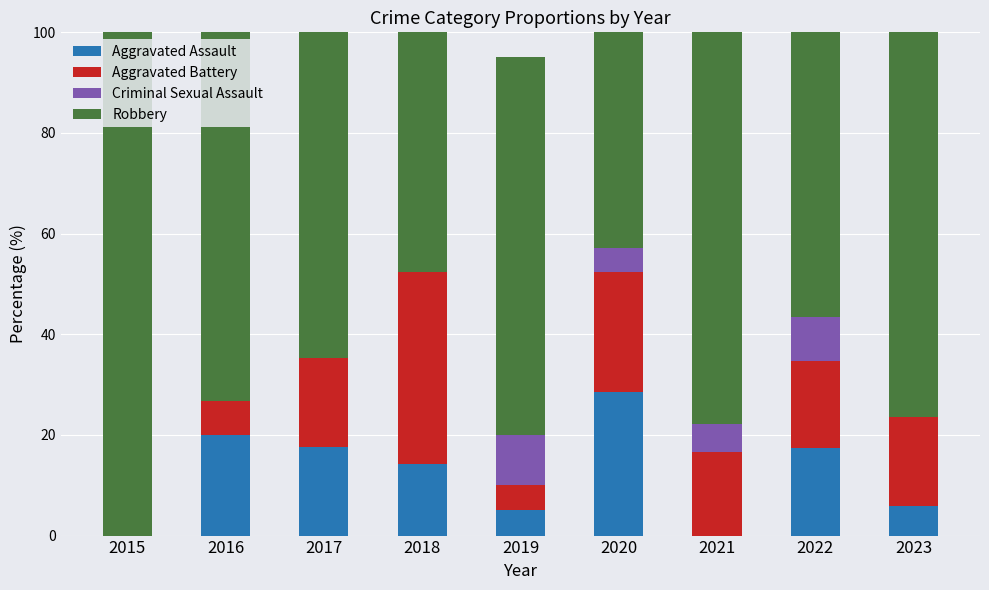

Are the bars horizontal?

No